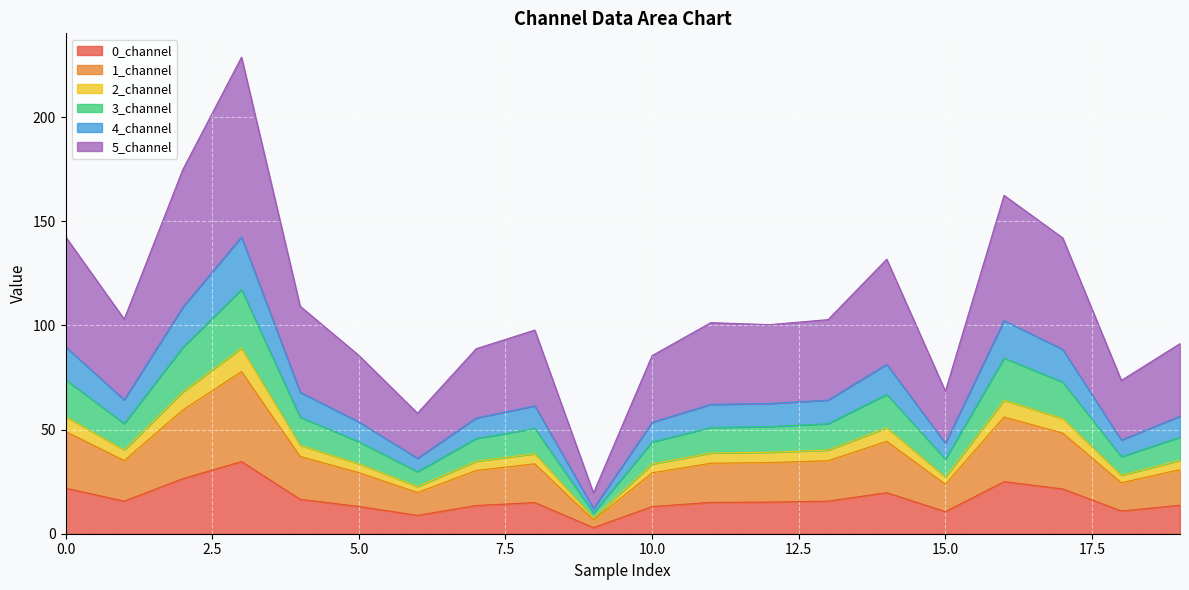

The 4_channel series shows 24.7 at 0. True or false?

False